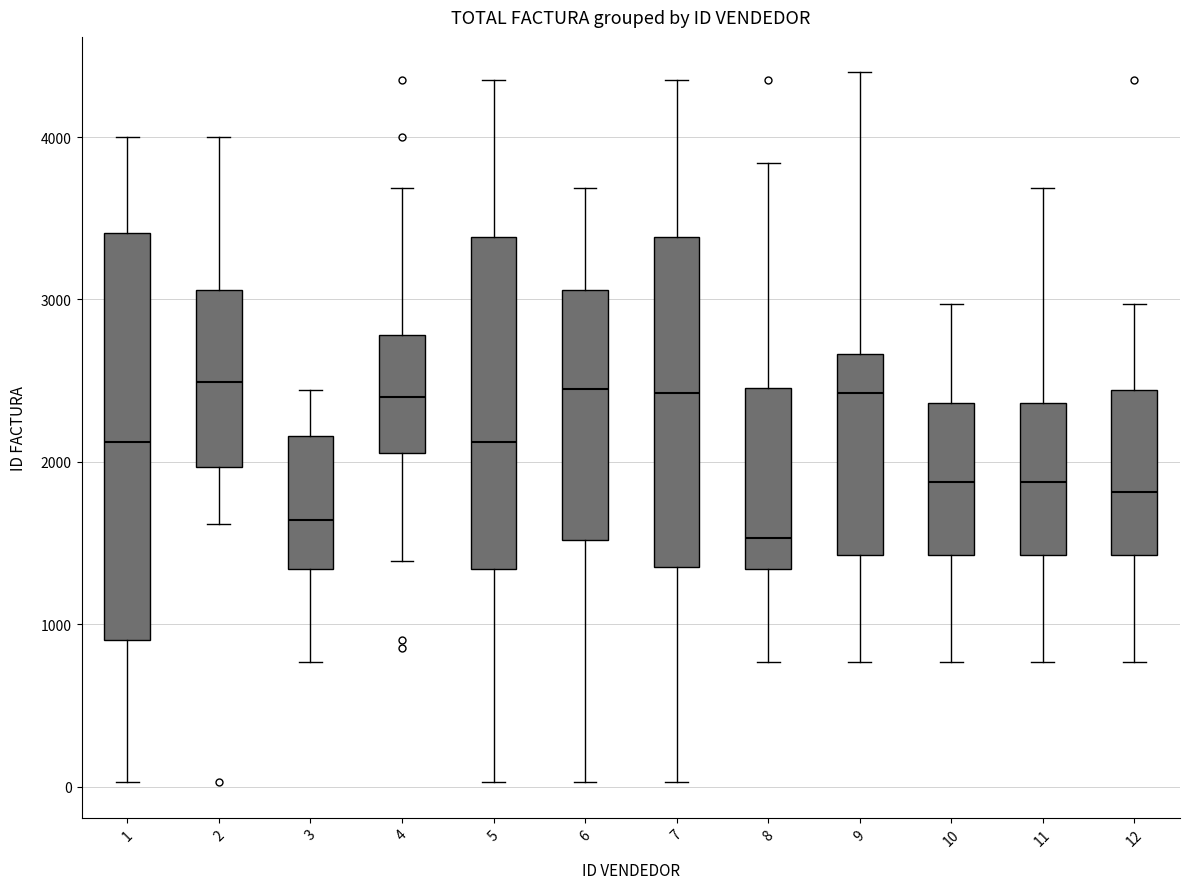

Comparing the boxes themselves (not the whiskers), which one is the tallest?

1